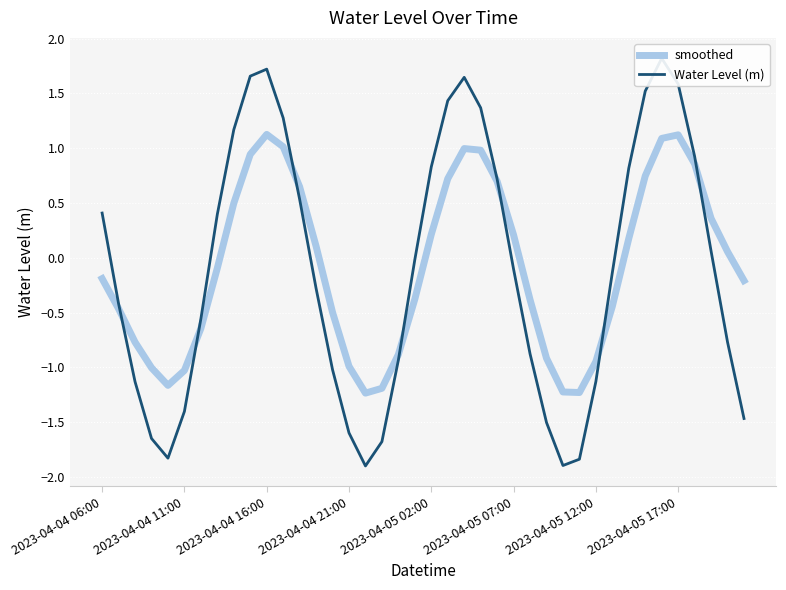

What is the minimum value for smoothed?

-1.2